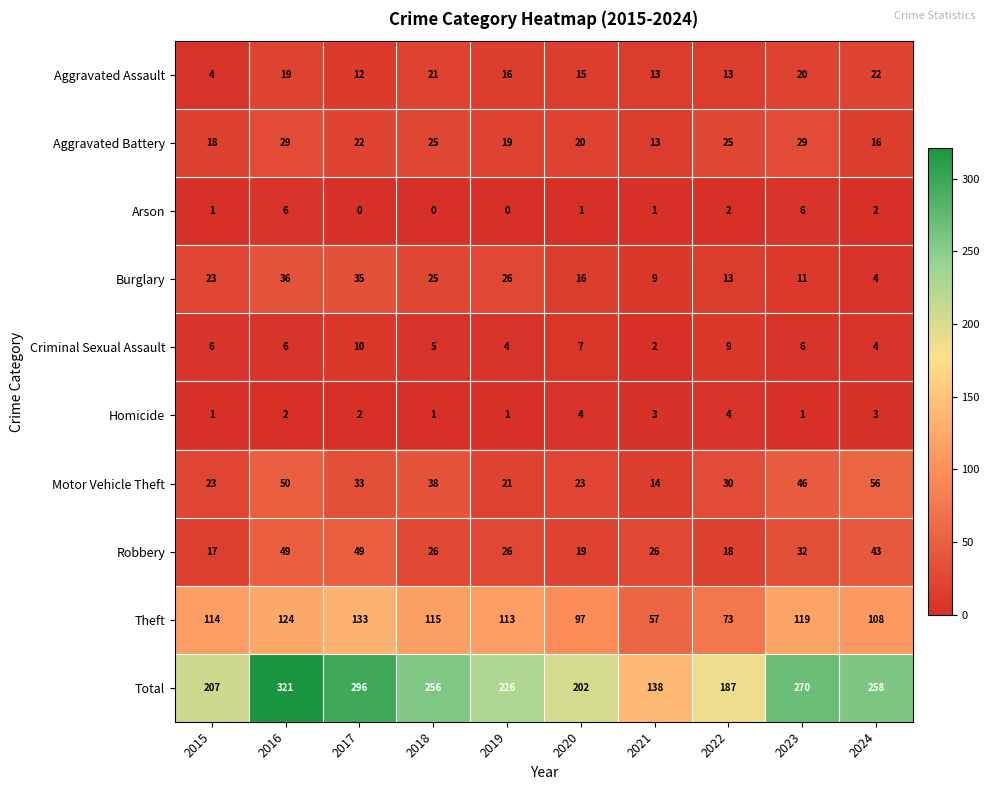

How many distinct data groups are displayed?

10